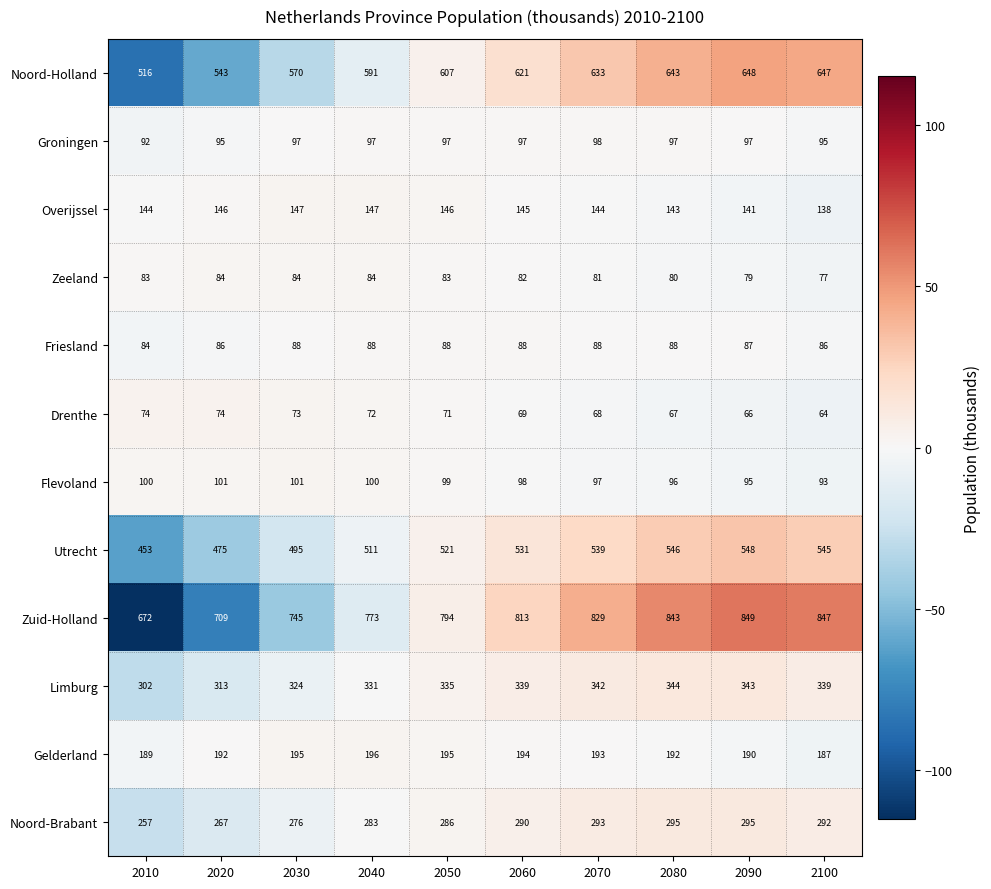

At 2070, list the series in order from largest to smallest.

Zuid-Holland, Noord-Holland, Utrecht, Limburg, Noord-Brabant, Gelderland, Overijssel, Groningen, Flevoland, Friesland, Zeeland, Drenthe